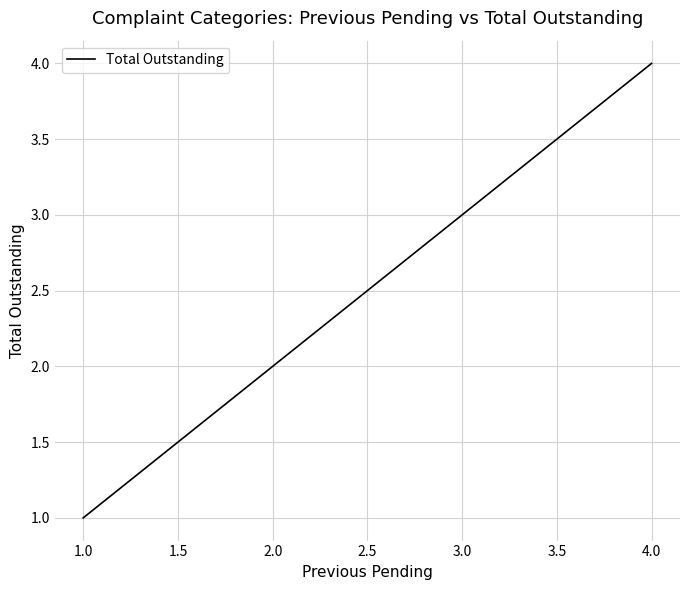

How many lines are shown in the chart?

1